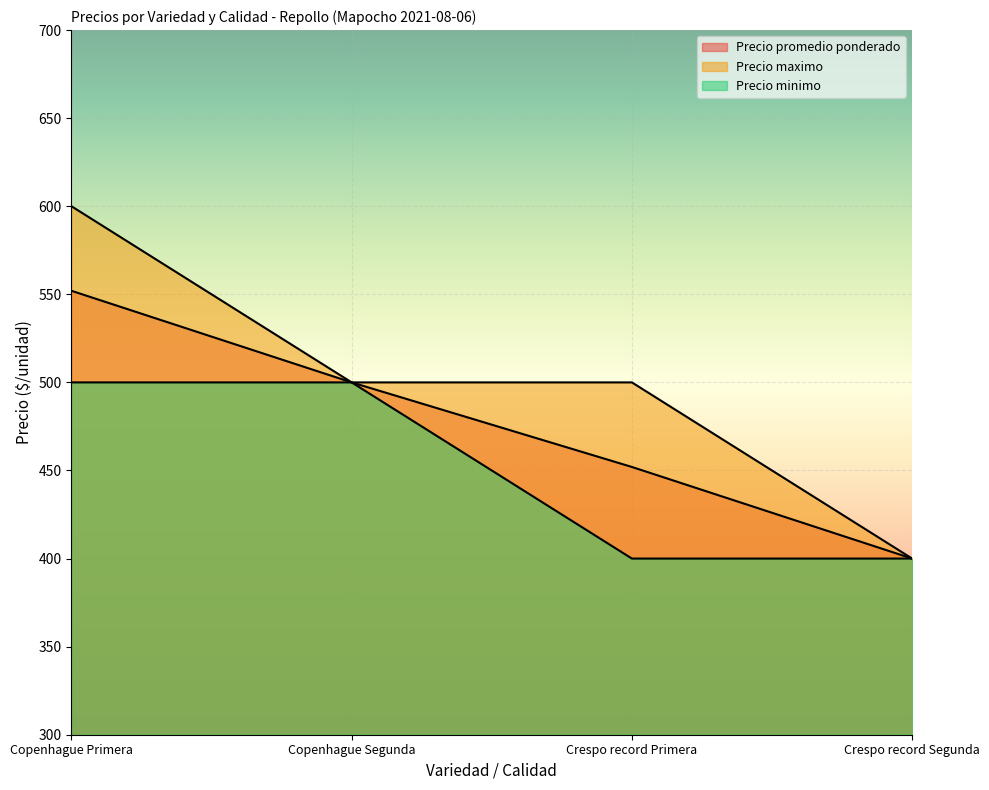

Read the Precio promedio ponderado value at Copenhague Primera.

552